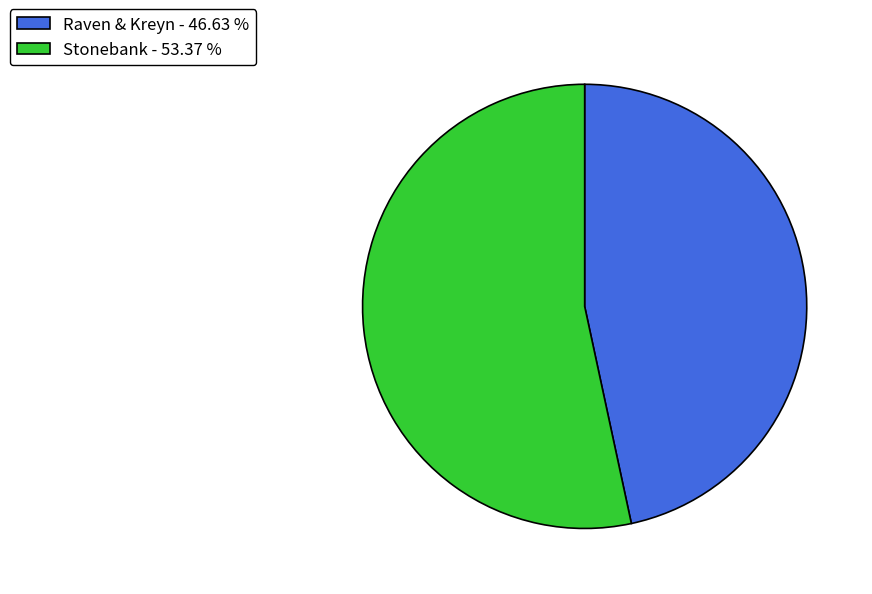

Is there a majority slice in this chart?

Yes